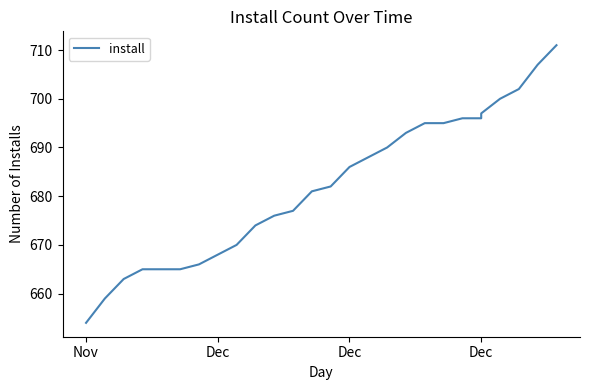

Does the chart display data point markers on the line(s)?

No